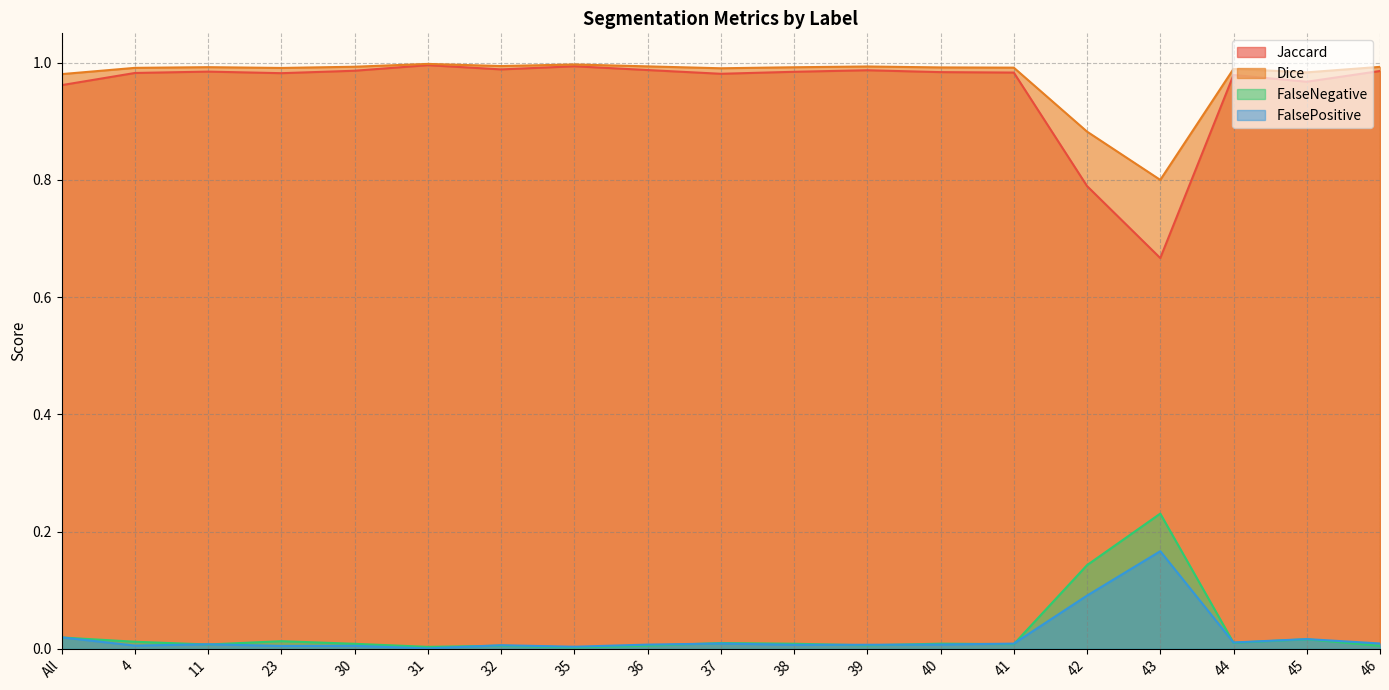

Reading right to left, extract all data points from this chart.

Jaccard: 1.0	1.0	1.0	0.7	0.8	1.0	1.0	1.0	1.0	1.0	1.0	1.0	1.0	1.0	1.0	1.0	1.0	1.0	1.0
Dice: 1.0	1.0	1.0	0.8	0.9	1.0	1.0	1.0	1.0	1.0	1.0	1.0	1.0	1.0	1.0	1.0	1.0	1.0	1.0
FalseNegative: 0.0	0.0	0.0	0.2	0.1	0.0	0.0	0.0	0.0	0.0	0.0	0.0	0.0	0.0	0.0	0.0	0.0	0.0	0.0
FalsePositive: 0.0	0.0	0.0	0.2	0.1	0.0	0.0	0.0	0.0	0.0	0.0	0.0	0.0	0.0	0.0	0.0	0.0	0.0	0.0